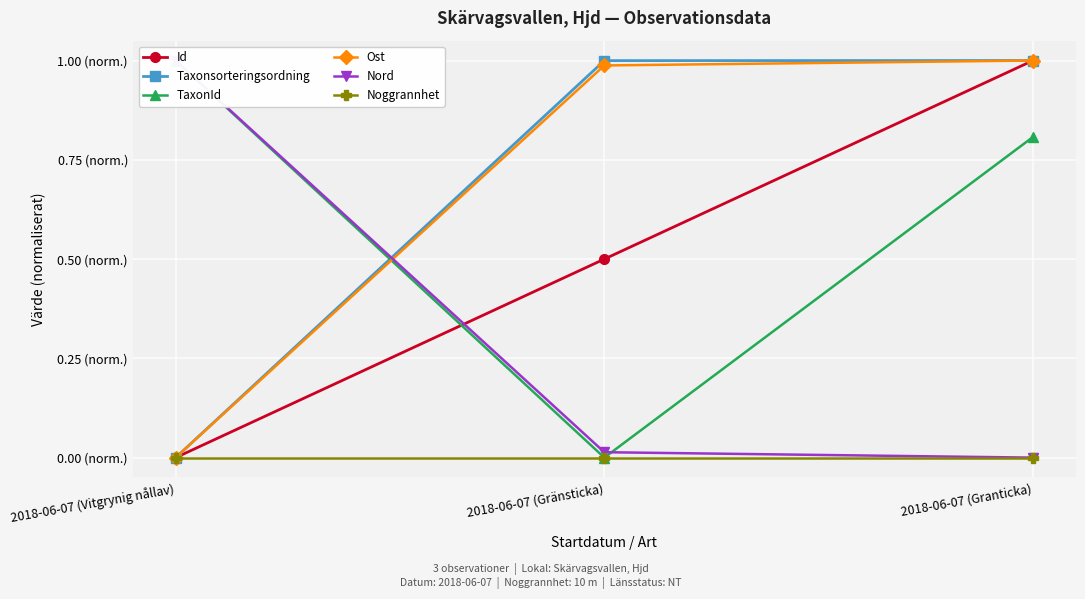

Is the value of Id at 2018-06-07 (Vitgrynig nållav) greater than the value of Taxonsorteringsordning at 2018-06-07 (Granticka)?

No